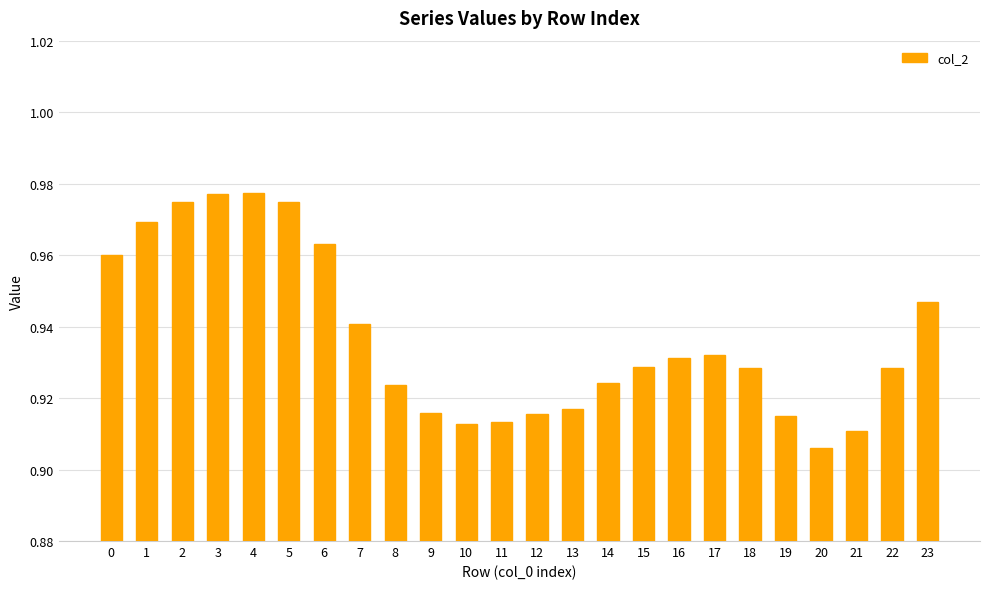

True or false: the data shows 1.4 at 8.

False